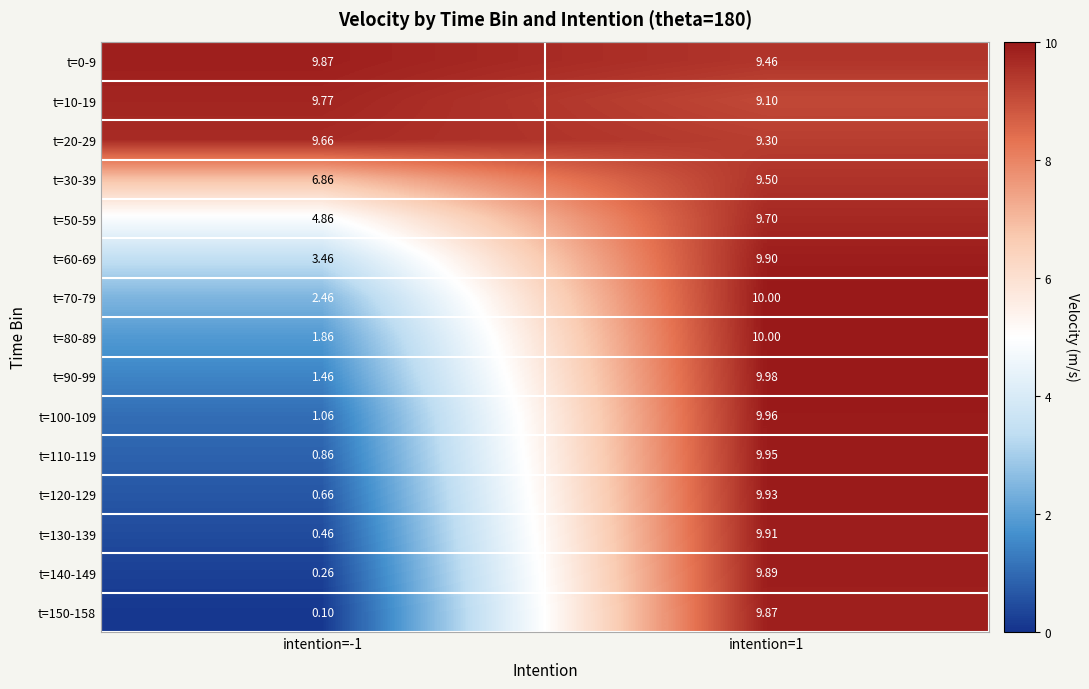

Is the value of t=140-149 at intention=1 greater than the value of t=150-158 at intention=1?

Yes